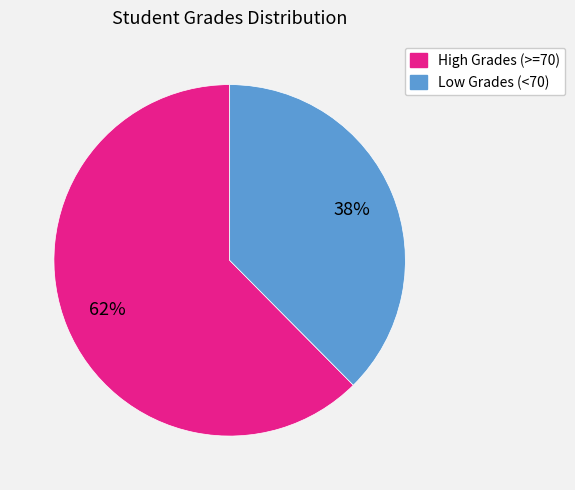

To the nearest percent, what is the average slice percentage?

50%